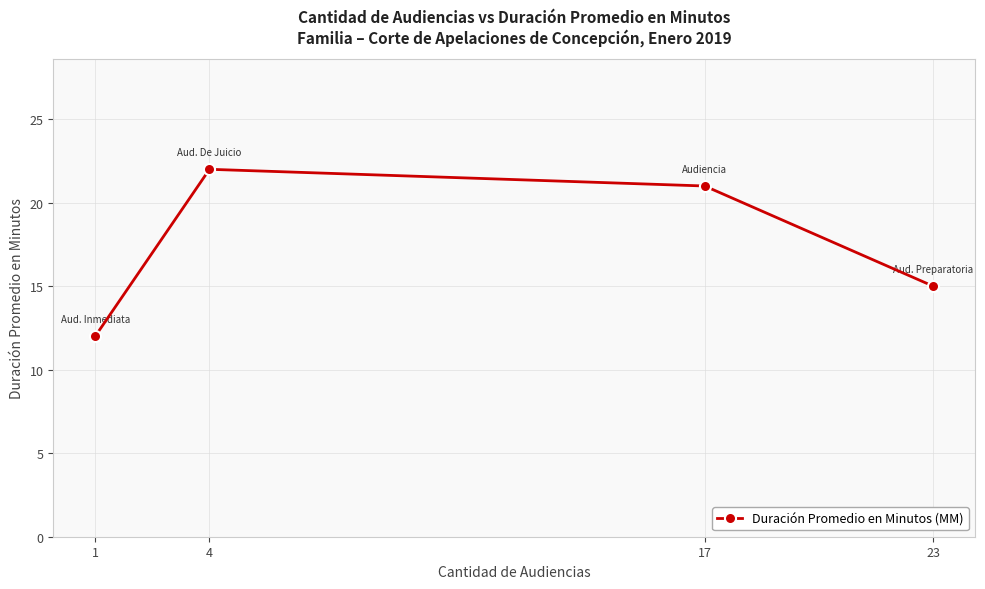

Does the chart have visible grid lines?

Yes